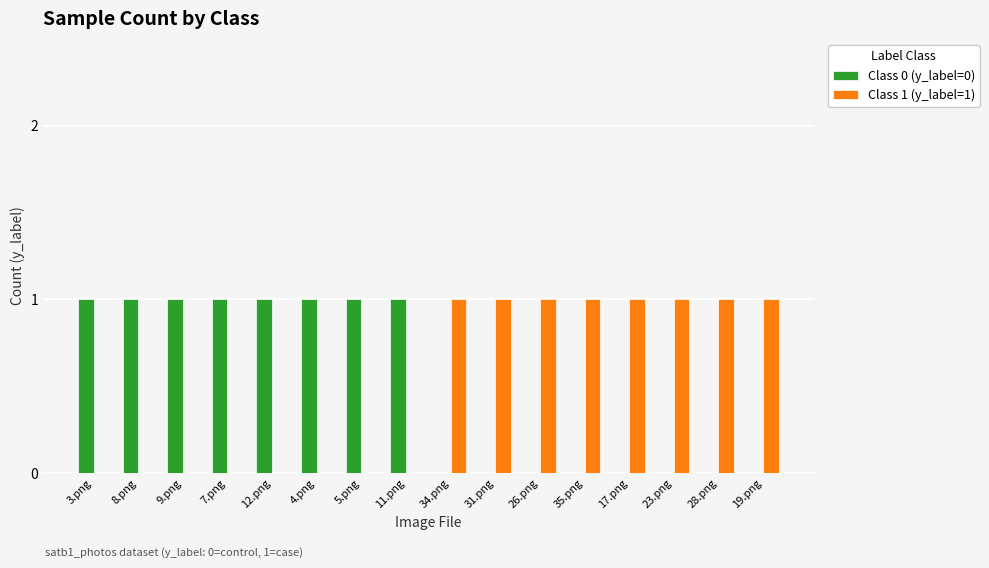

What is the total value across all series at 35.png?

1